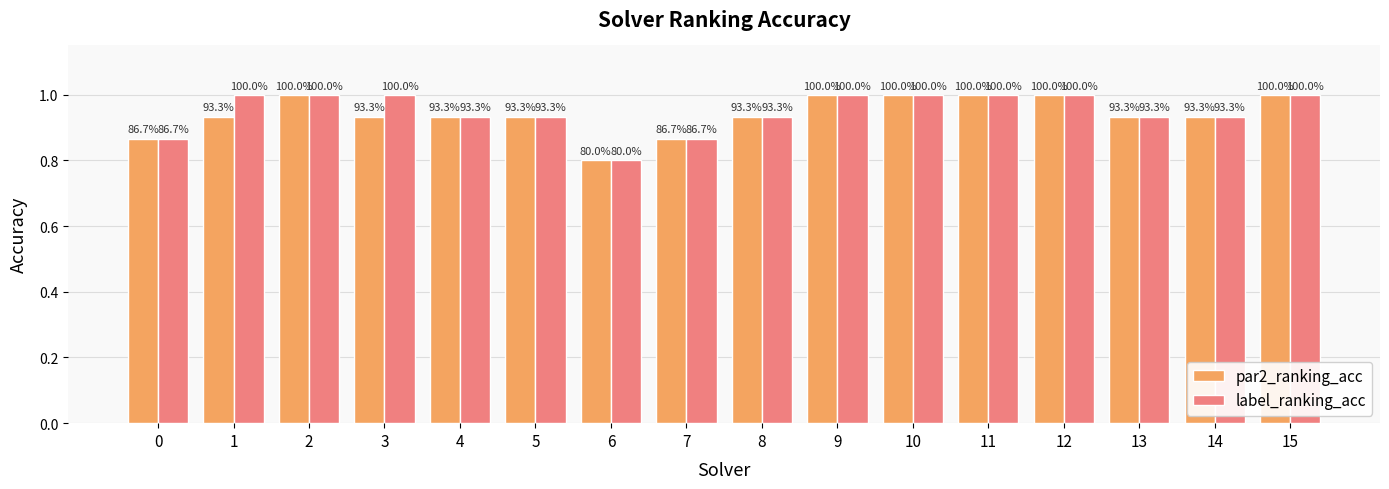

At which label does label_ranking_acc reach its minimum?

6